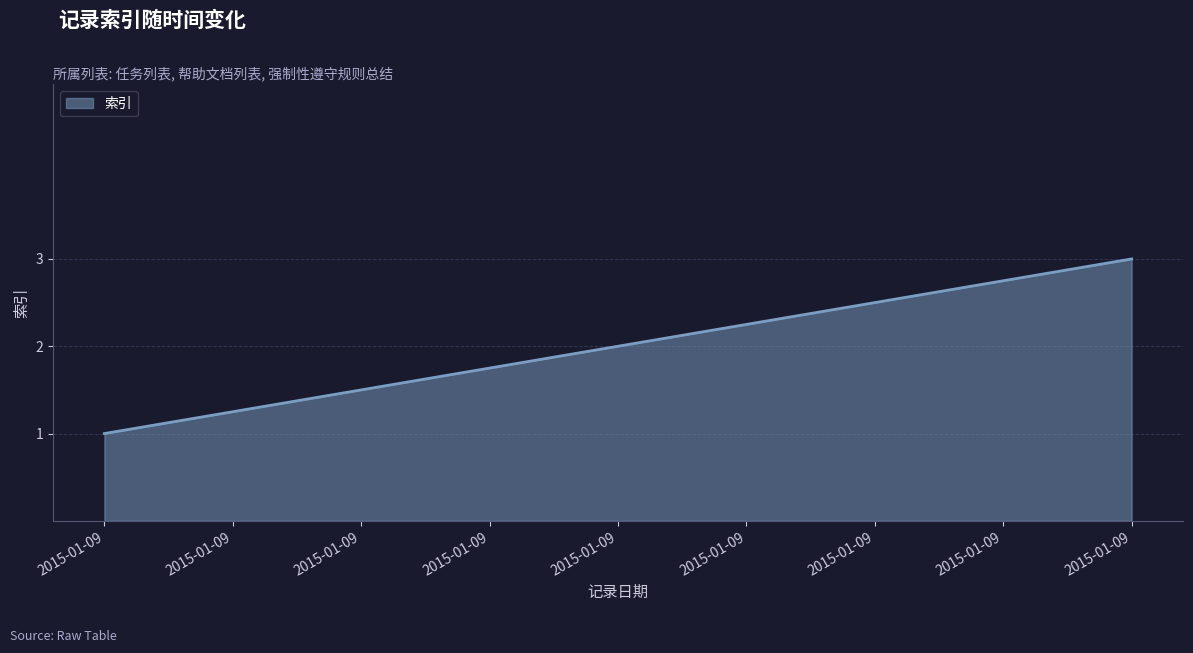

How many categories are shown in the chart?

3